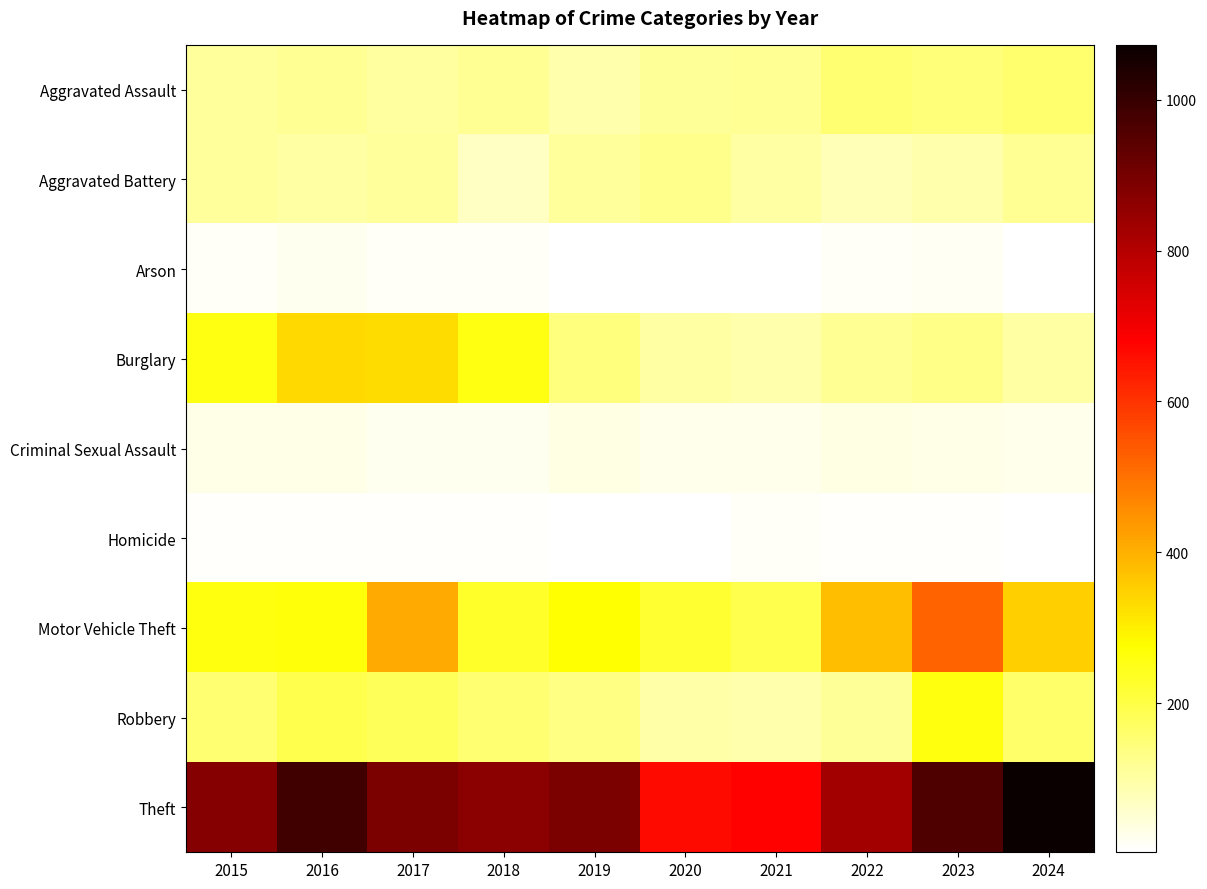

Between 2021 and 2018, which is larger?

2021